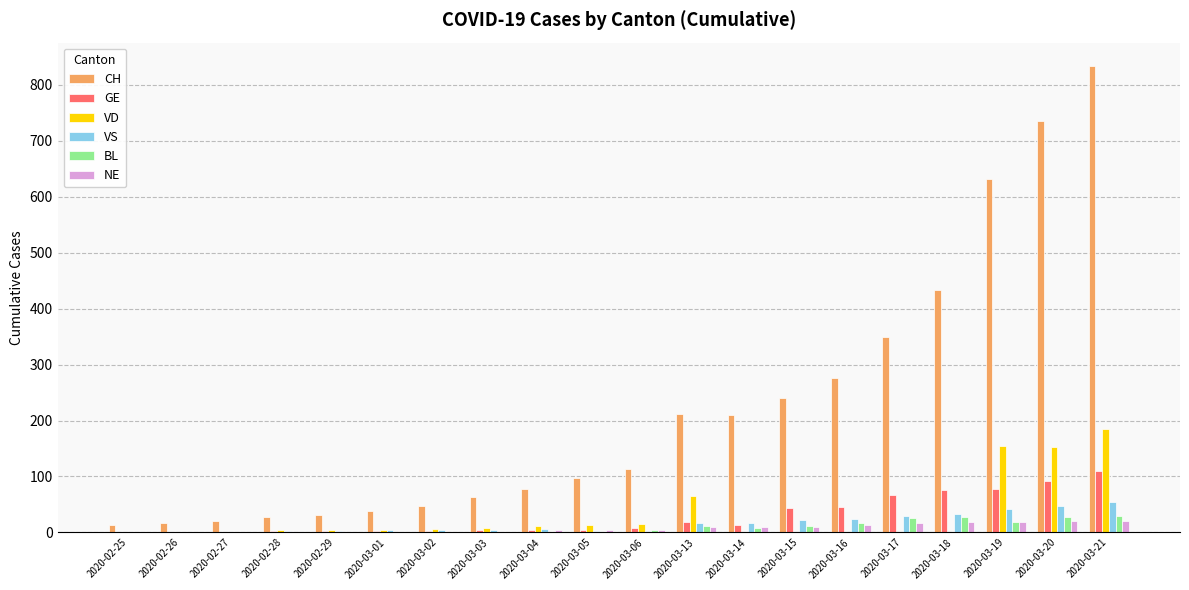

What is the sum of all NE values?

153